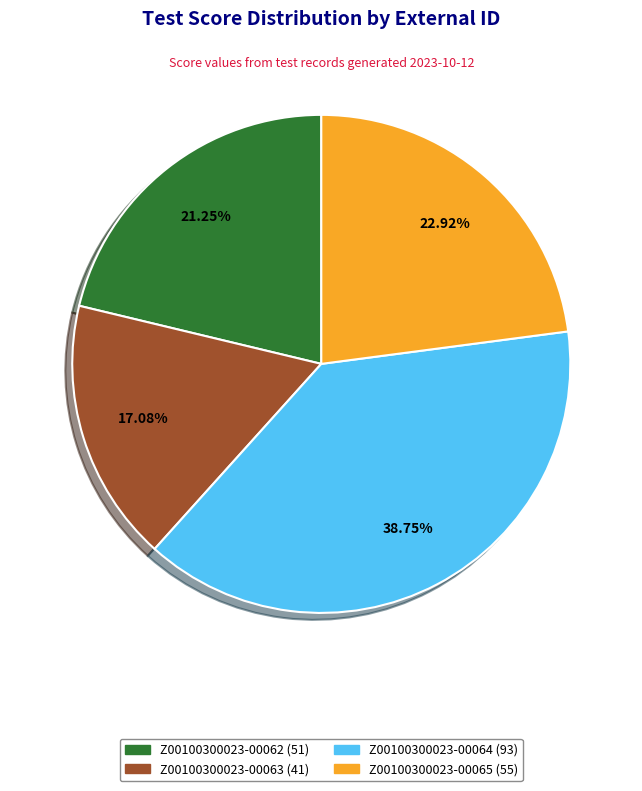

What is the largest slice in the pie chart?

Z00100300023-00064